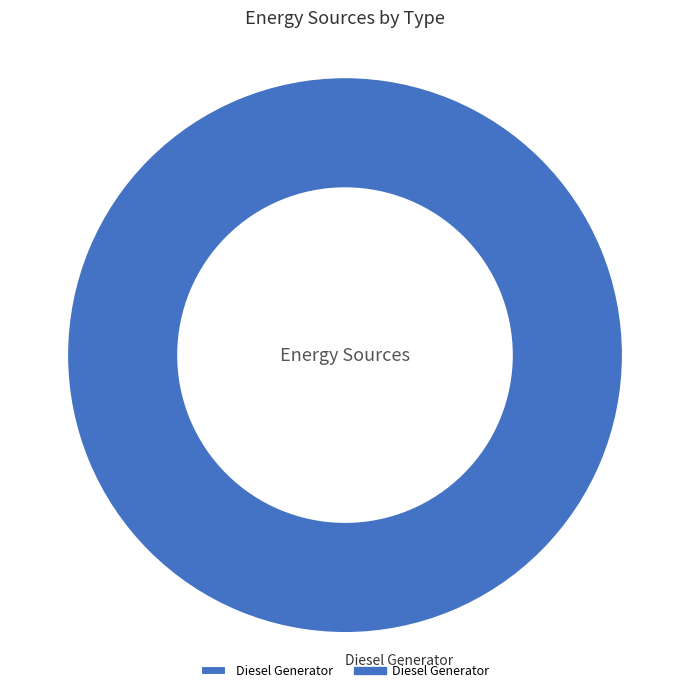

Which slice represents more than half of the pie?

Diesel Generator